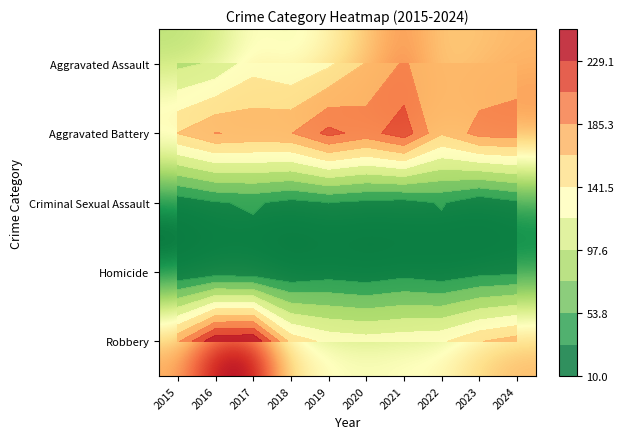

What is the difference between the highest and lowest values at 2021?

198